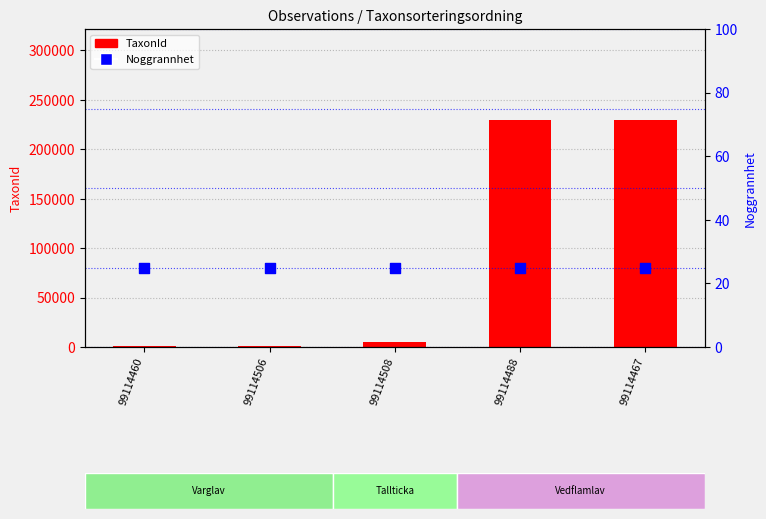

Which series has the largest Y range (max minus min)?

TaxonId (count)